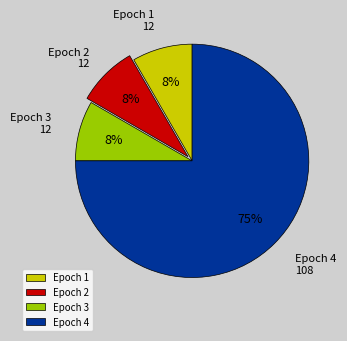

Is it true that Epoch 3 is 23% of the pie?

False